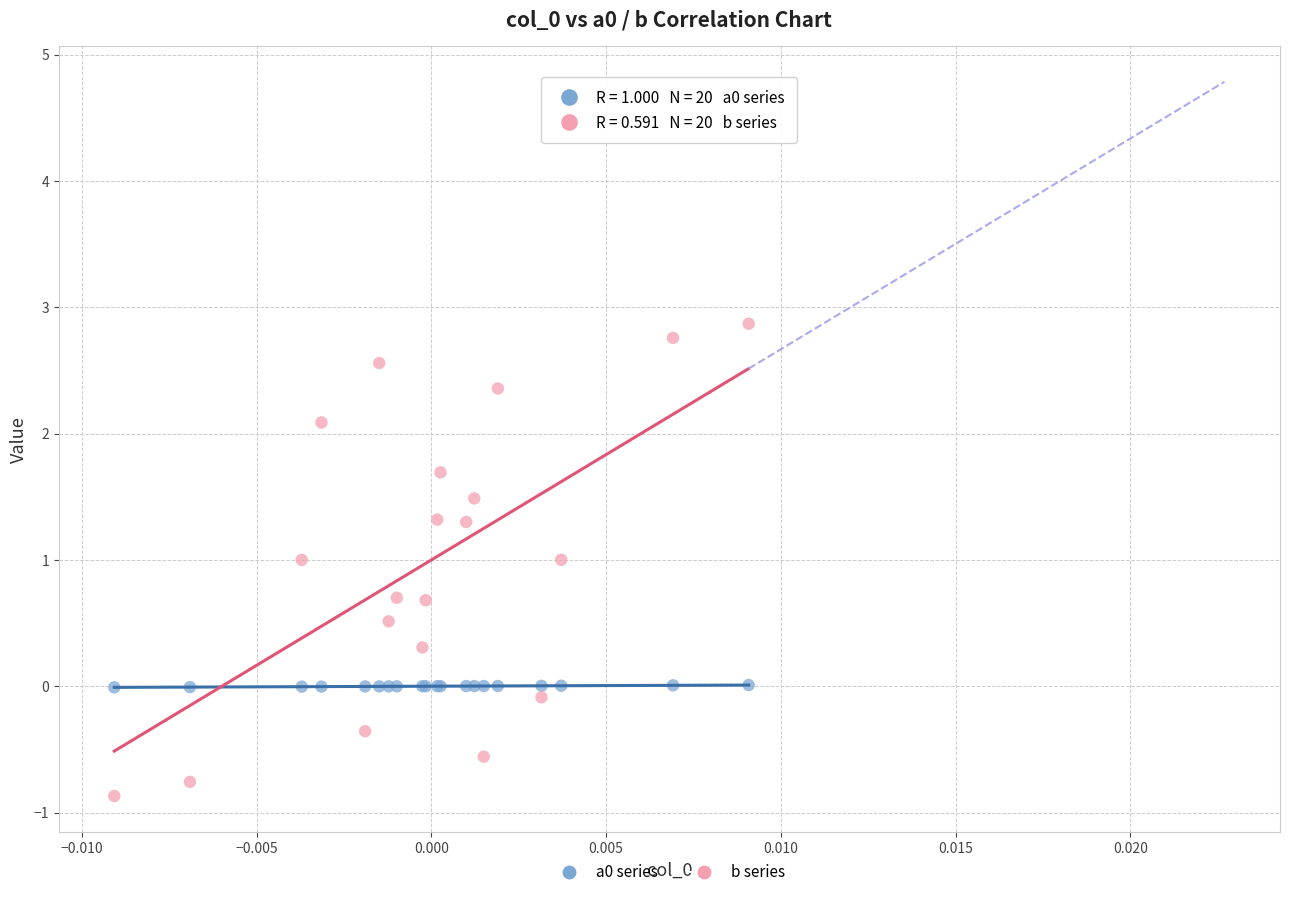

Which series contains the highest Y value?

b series